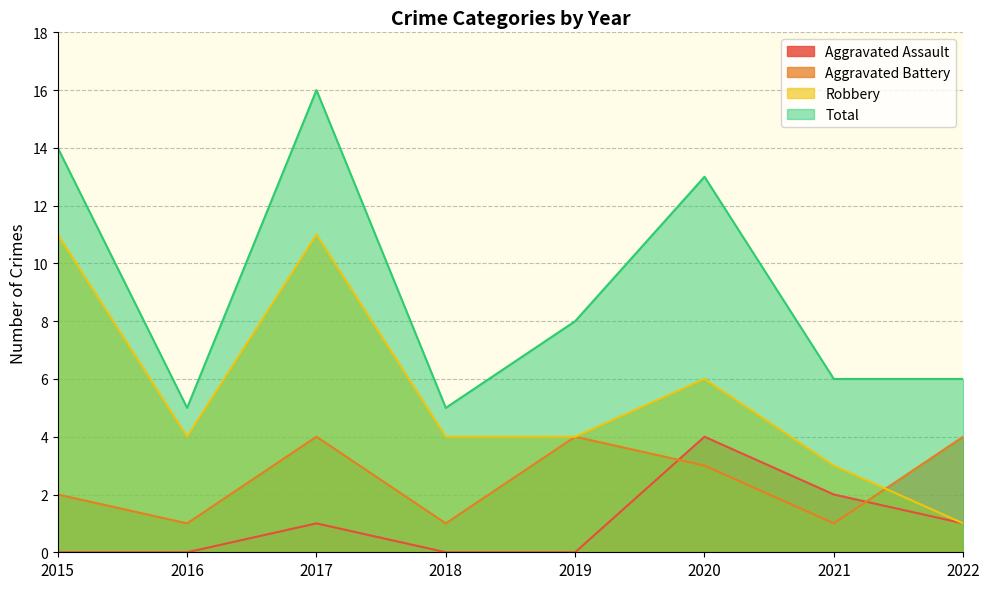

What is the difference between the maximum and minimum values in the Aggravated Battery series?

3